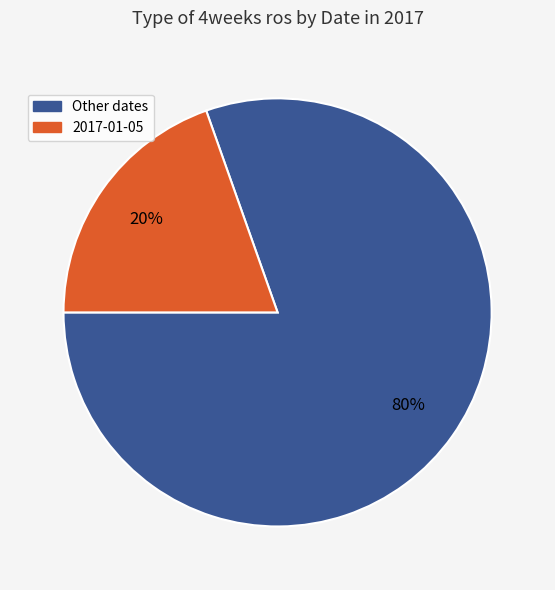

Does any single category account for the majority?

Yes